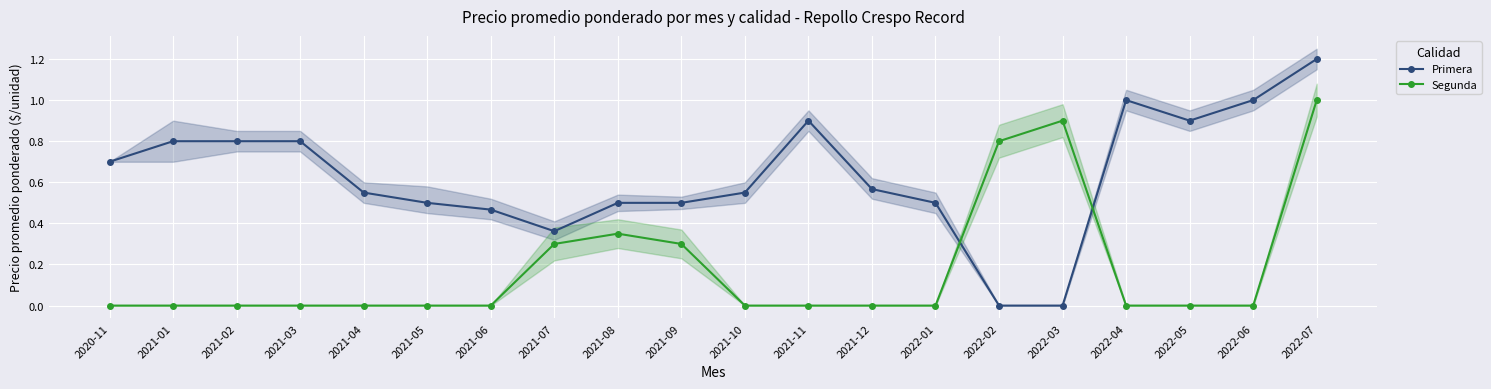

Which has a higher value, 2021-02 or 2021-04?

2021-02